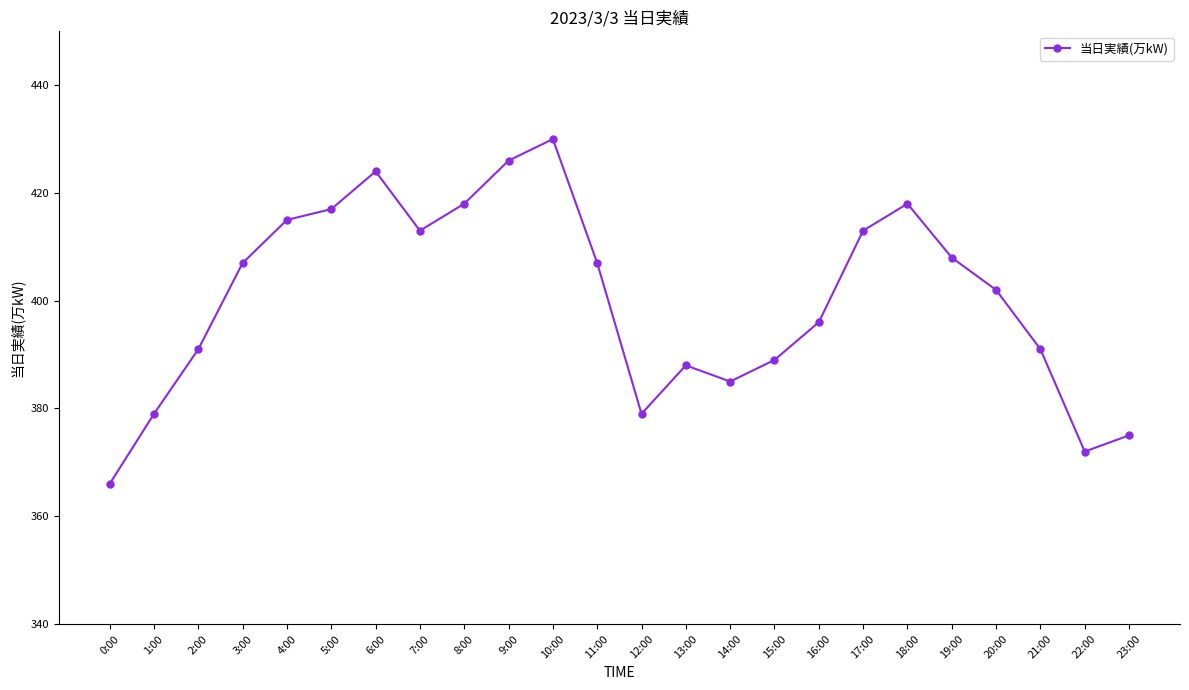

Approximately how many times larger is the value at 18:00 compared to 17:00?

1.0